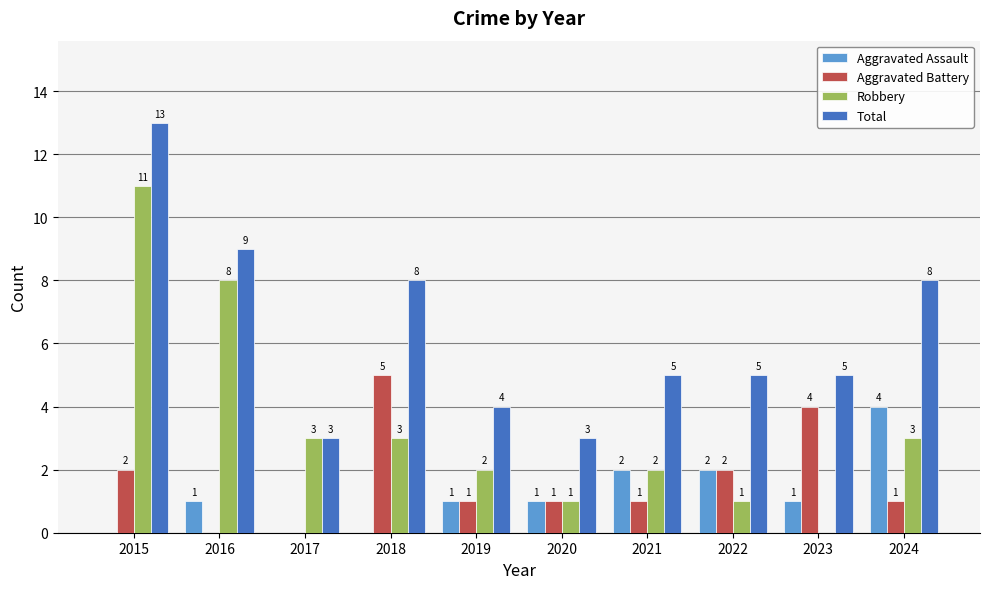

The value of Aggravated Battery at 2020 is 1. True or false?

True